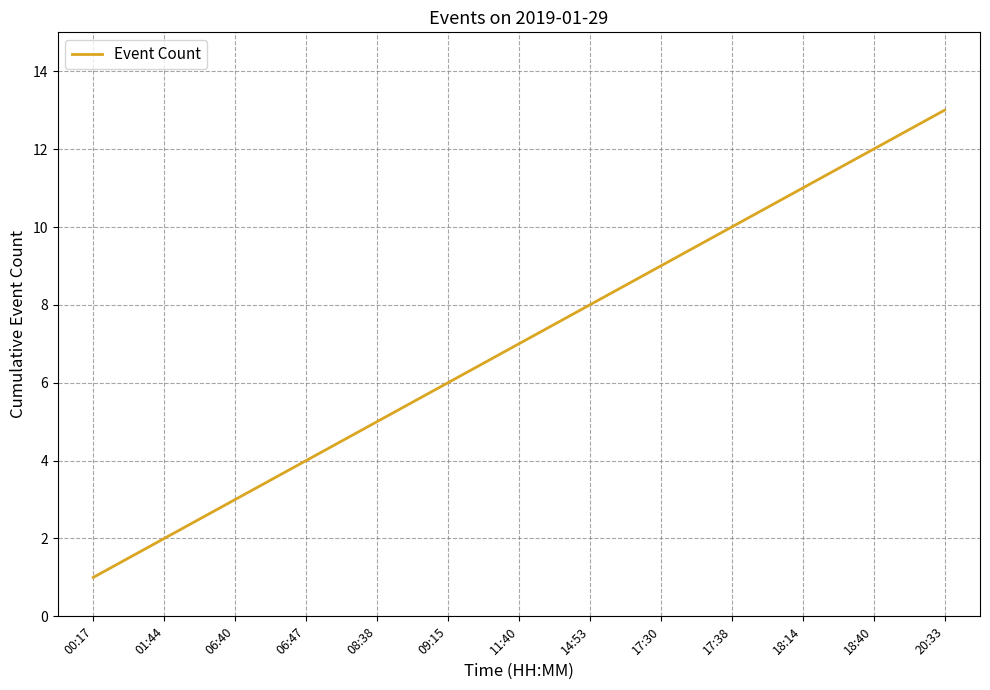

What is the minimum value shown in the chart?

1